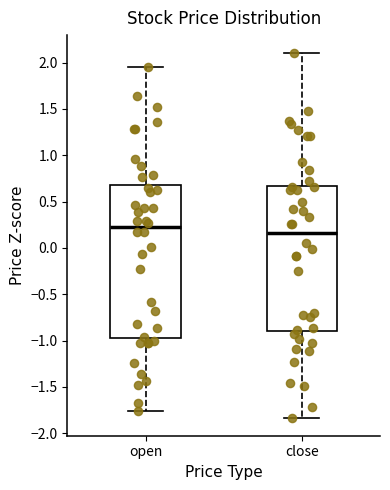

Which box is the tallest, from its lower edge to its upper edge?

open